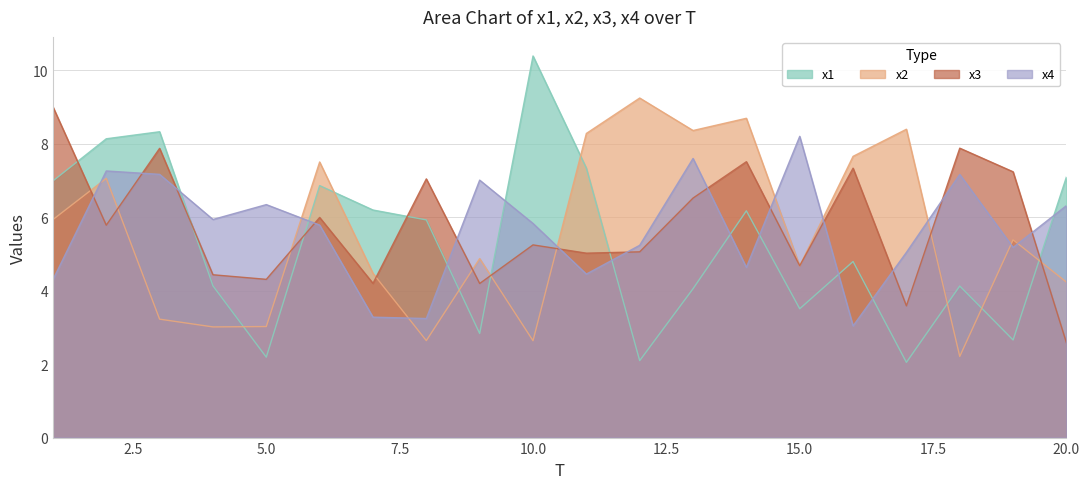

What are all the series names shown in the legend?

x1, x2, x3, x4